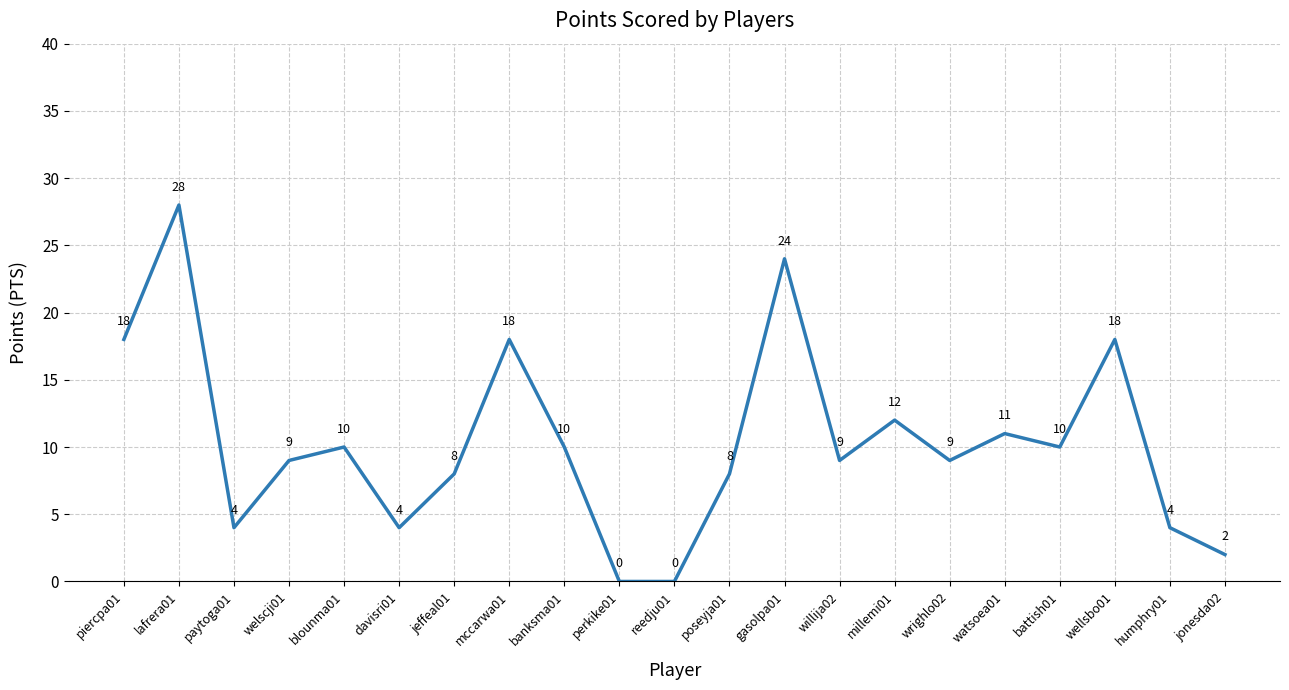

What is the difference between the values at piercpa01 and millemi01?

6